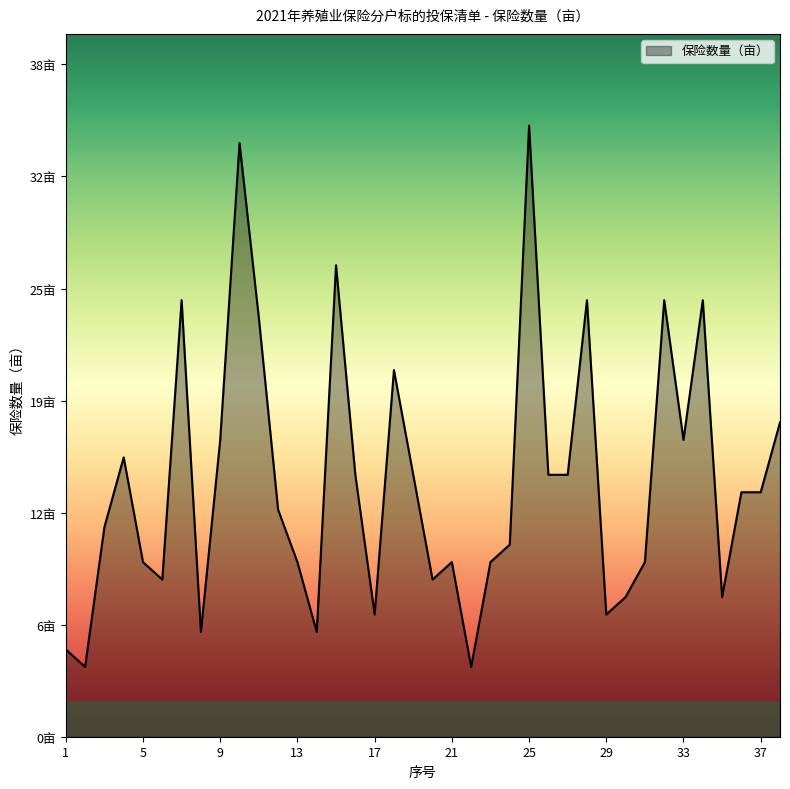

Does the chart display data point markers on the line(s)?

No